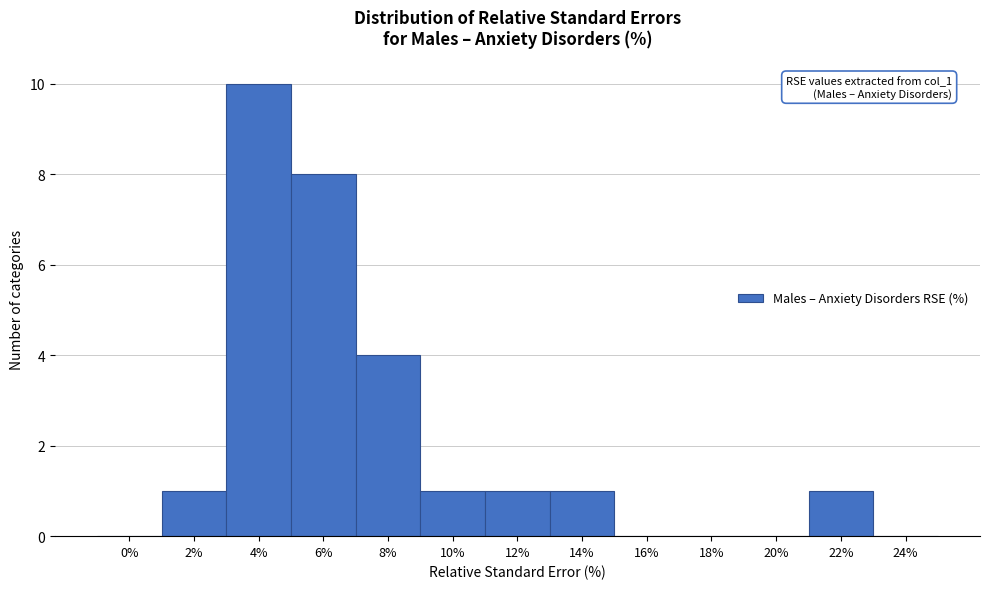

Reading left to right, extract all data points from this chart.

0%=0	2%=1	4%=10	6%=8	8%=4	10%=1	12%=1	14%=1	16%=0	18%=0	20%=0	22%=1	24%=0